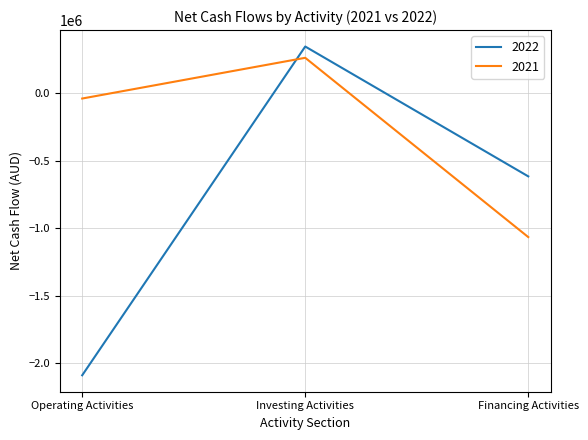

Where does the 2021 series first go above -40044?

Investing Activities